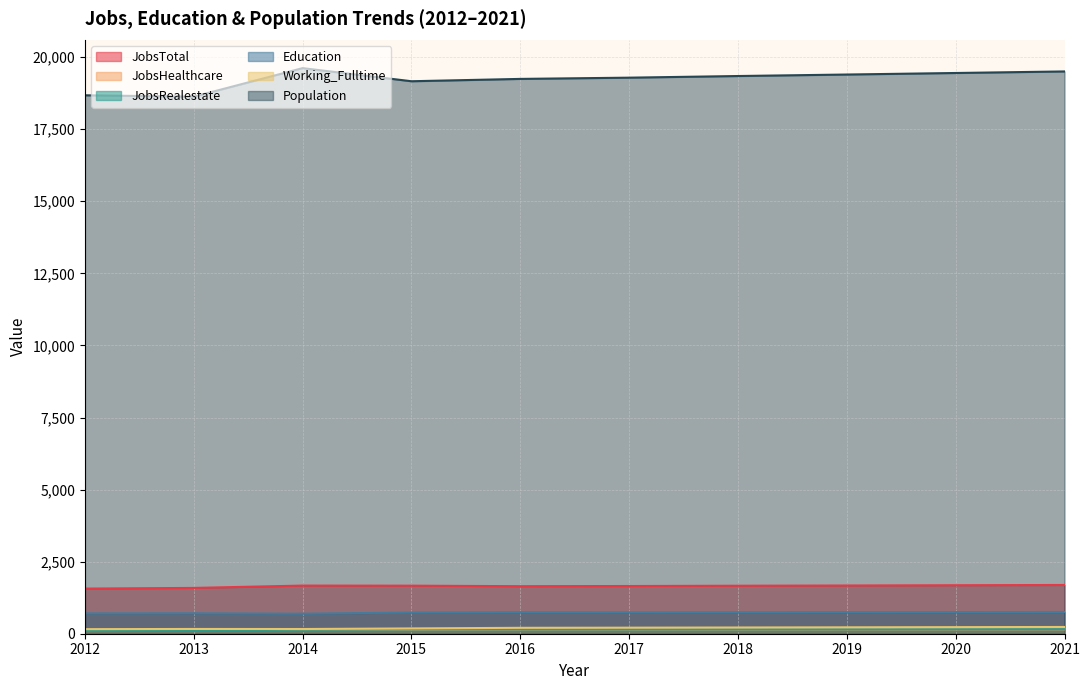

The value of JobsTotal at 2012 is 1566. True or false?

True